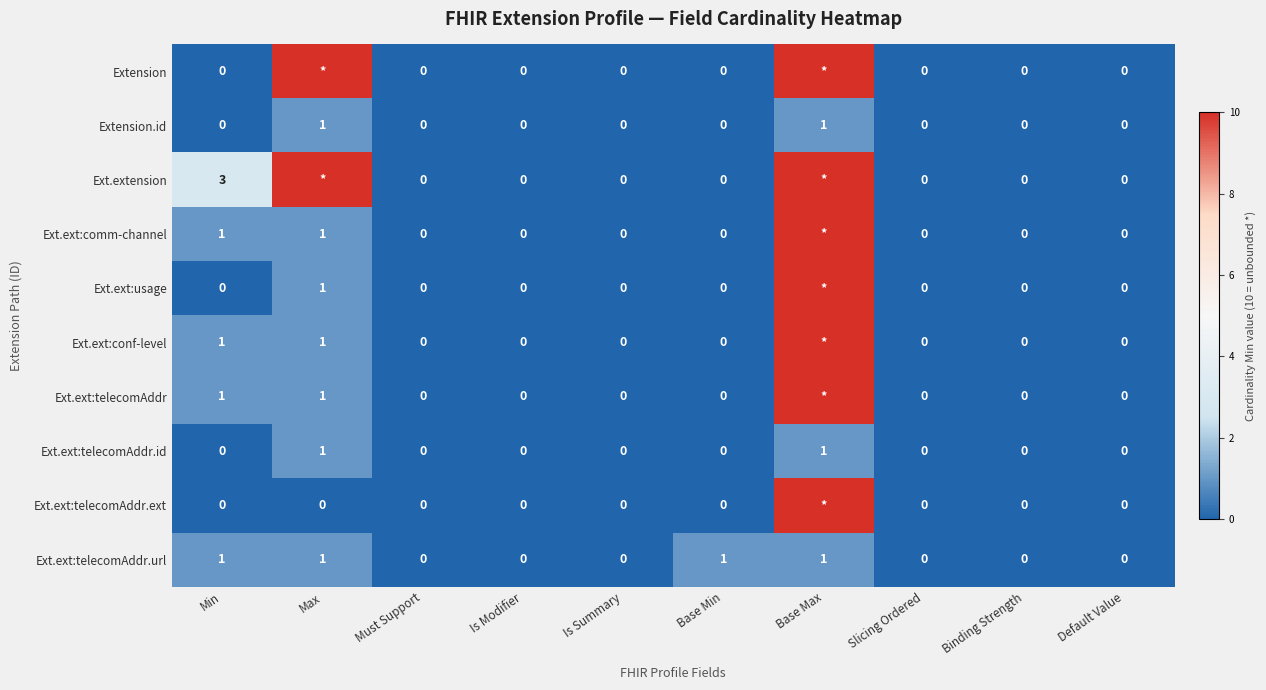

Is the value of Ext.ext:conf-level at Min greater than the value of Ext.ext:telecomAddr.ext at Is Summary?

Yes